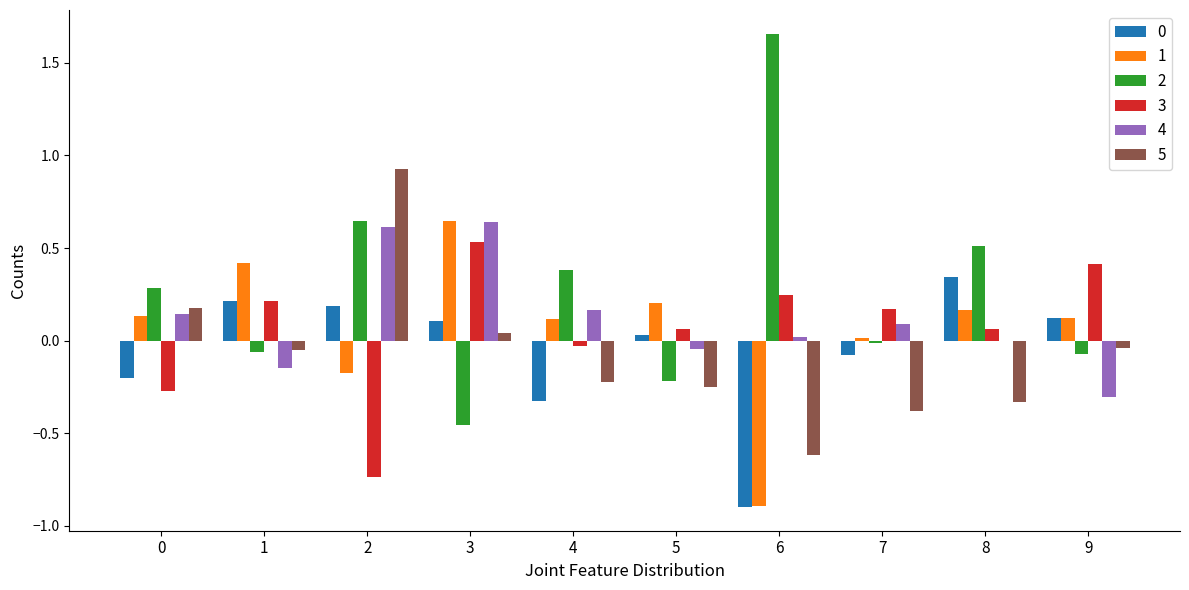

Count the number of data series in this chart.

6